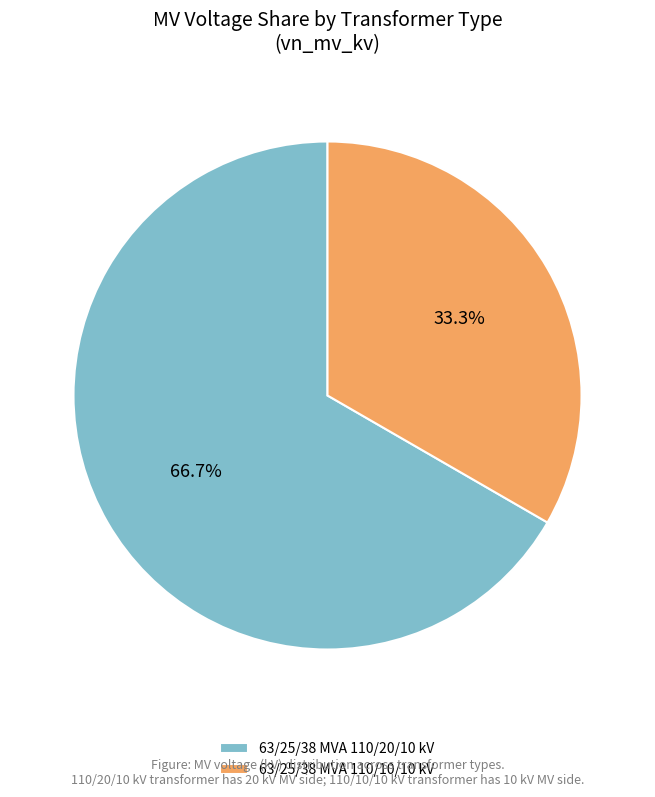

Combined, what portion of the pie is 63/25/38 MVA 110/20/10 kV and 63/25/38 MVA 110/10/10 kV?

100.0%